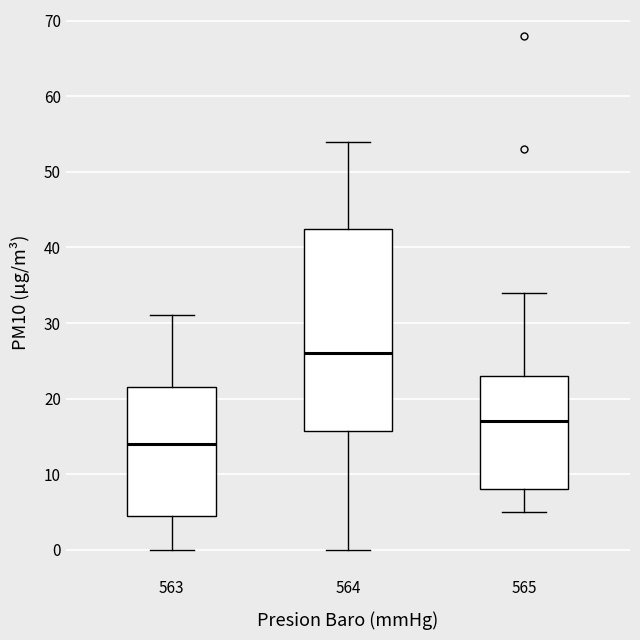

Reading left to right, transcribe this box plot: for each box, give where its median line is, the range the box spans, and where its two whiskers end, as read against the y-axis. The values are not printed on the chart, so give them approximately, as read against the axis.

563: median 14, box 5 to 22, whiskers 0 to 31
564: median 26, box 16 to 43, whiskers 0 to 54
565: median 17, box 8 to 23, whiskers 5 to 34